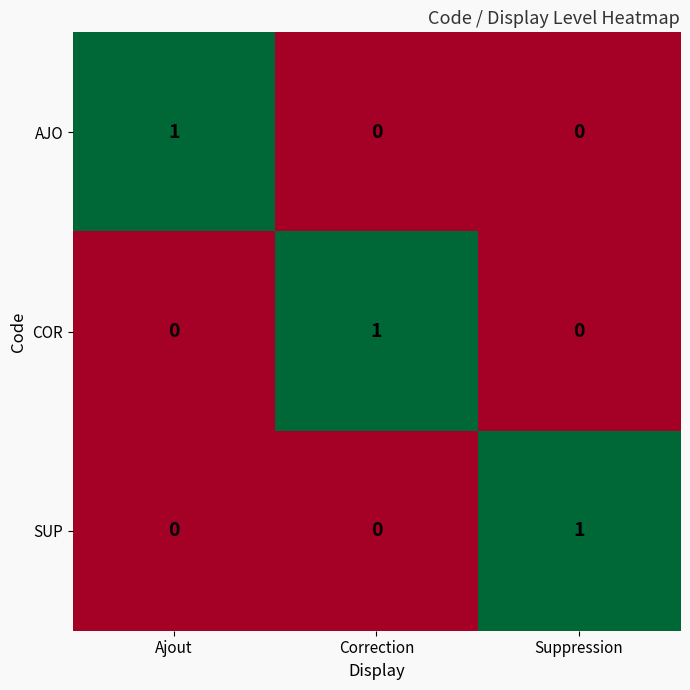

Is it true that COR equals 0 at Ajout?

True